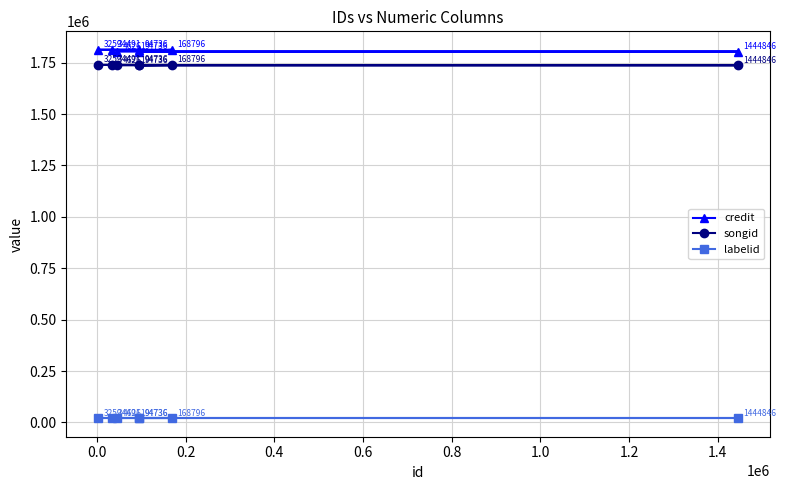

How many distinct data groups are displayed?

3